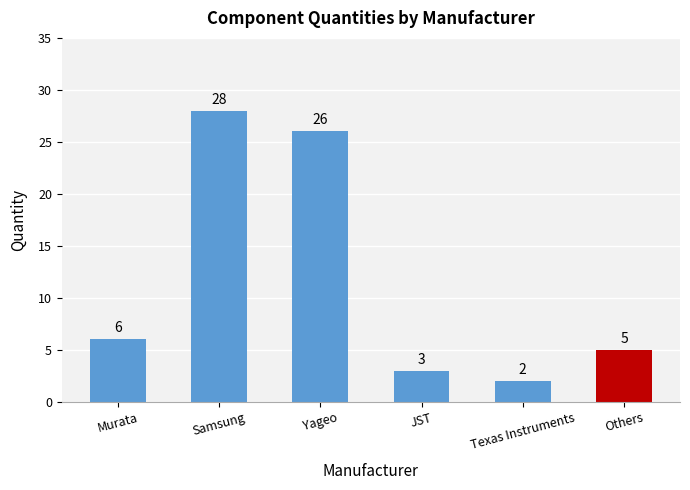

Which category has the lowest value across all series?

Texas Instruments